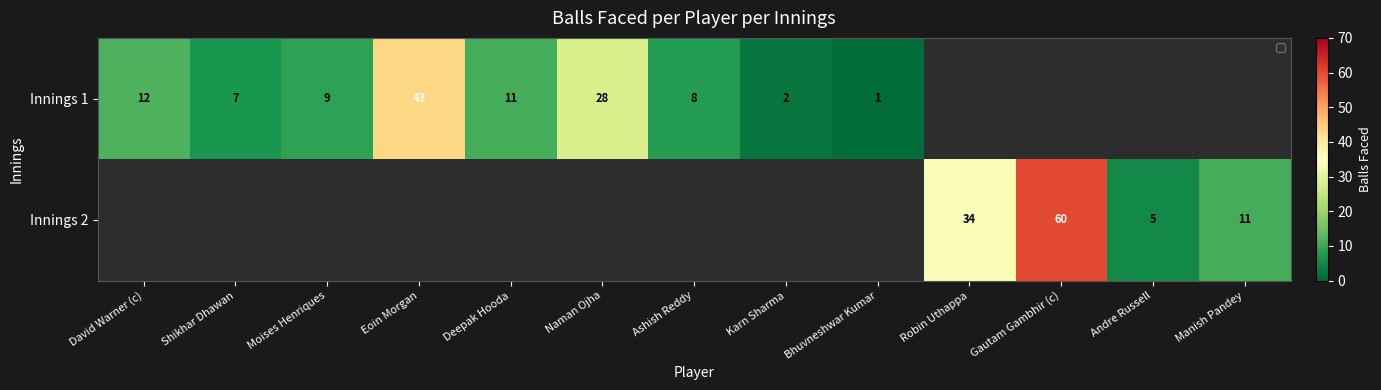

The Innings 1 series shows 4 at David Warner (c). True or false?

False